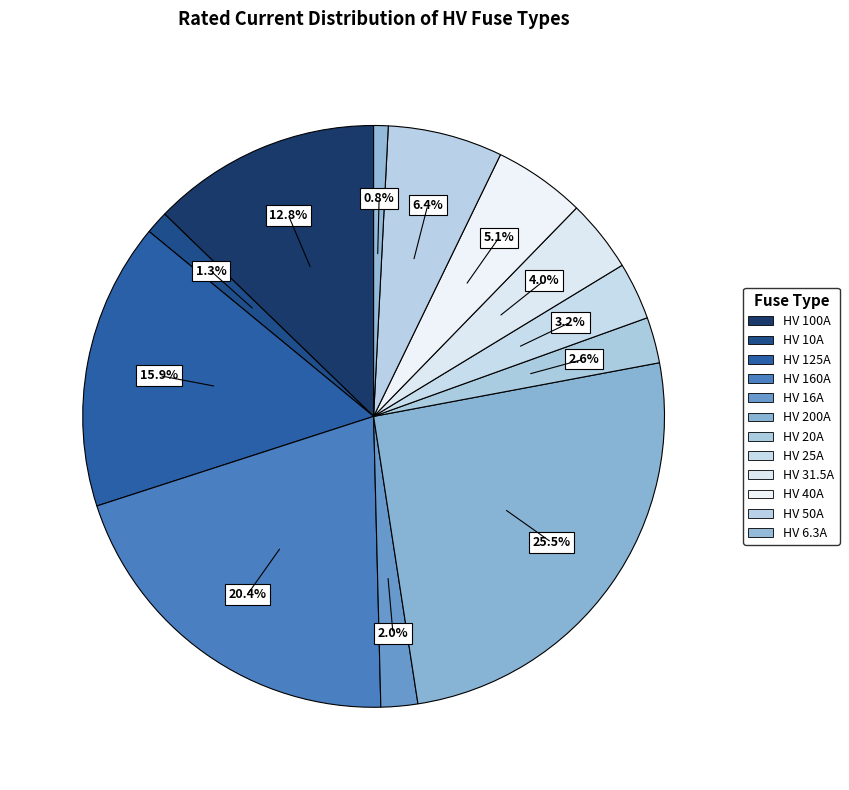

How many slices are in this pie chart?

12